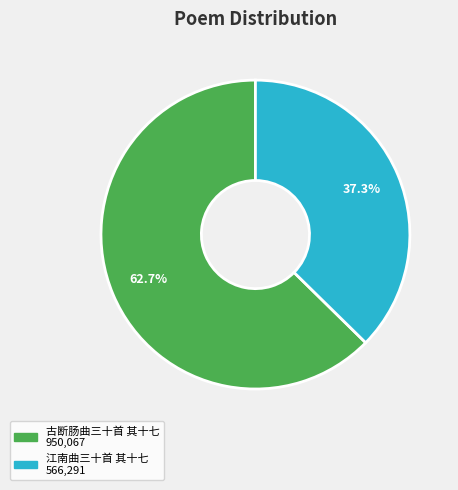

Which category has the smallest portion of the pie?

江南曲三十首 其十七